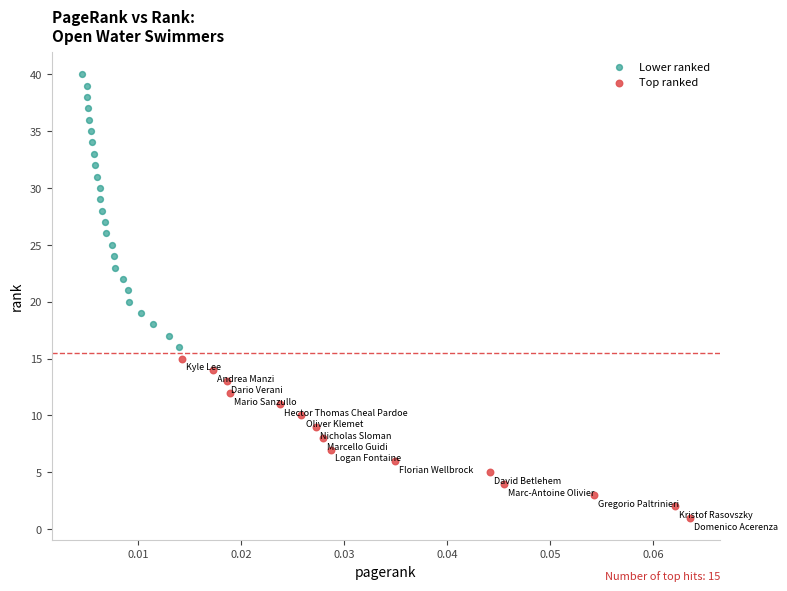

Which series reaches the maximum Y coordinate?

Lower ranked